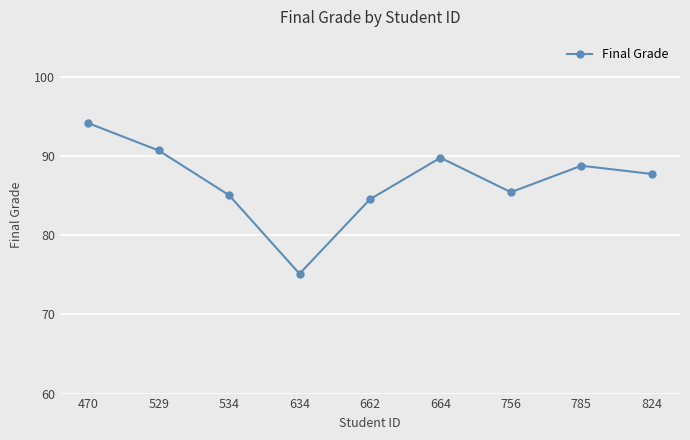

The chart shows a value of 90.7 at 529. True or false?

True